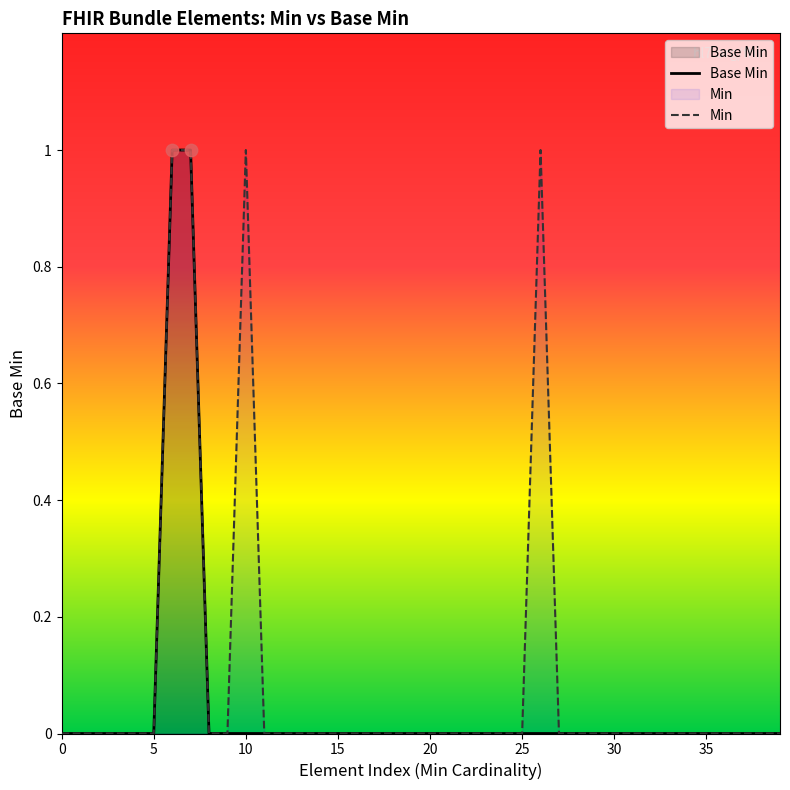

Which series has the largest total across all categories?

Min